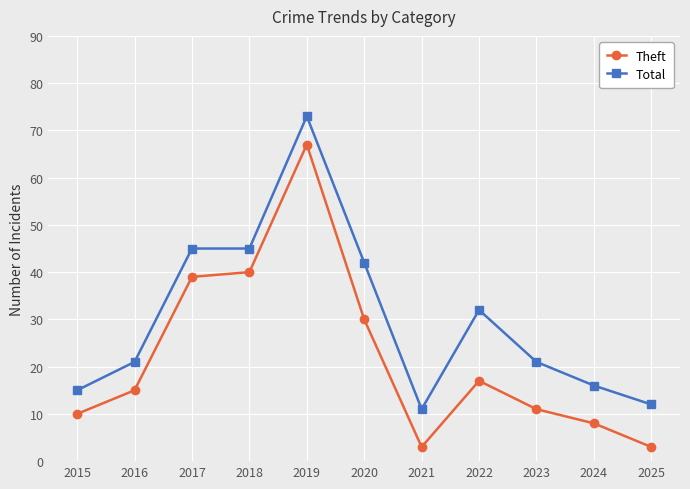

Which series changed the most between 2022 and 2024?

Total